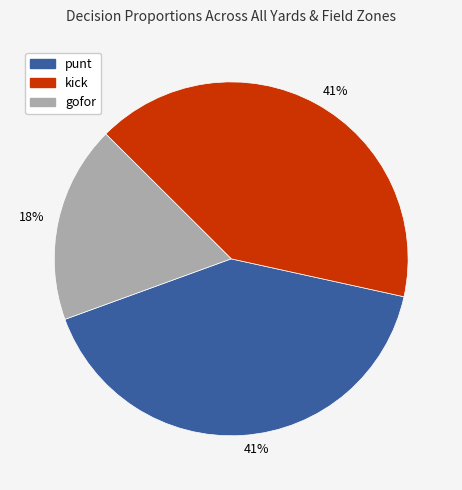

Count the number of slices in the pie.

3